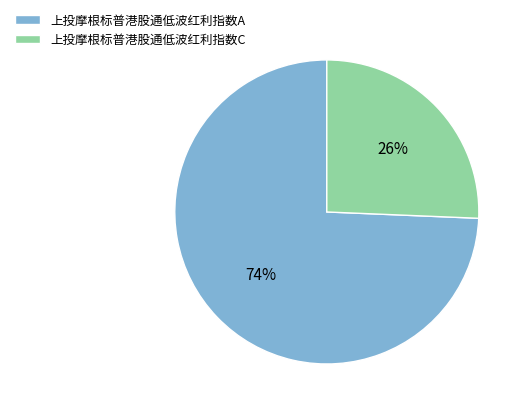

Is the sum of 上投摩根标普港股通低波红利指数C and 上投摩根标普港股通低波红利指数A greater than half?

Yes